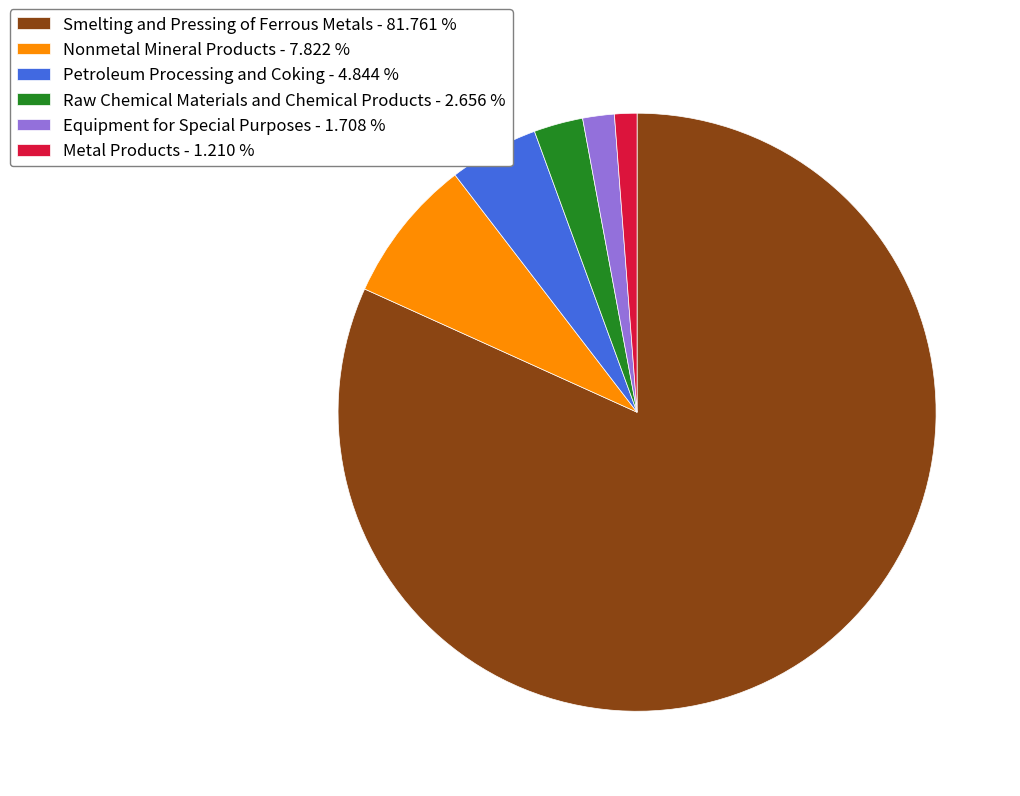

Do Nonmetal Mineral Products - 7.822 % and Equipment for Special Purposes - 1.708 % together represent more than half of the pie?

No